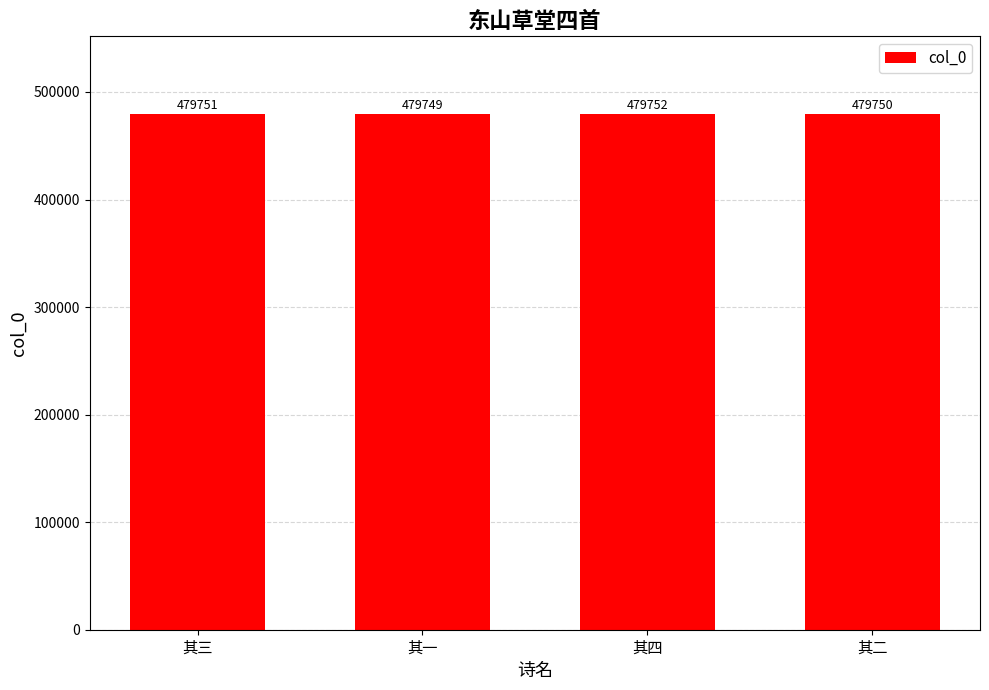

True or false: the data shows 649955 at 其三.

False